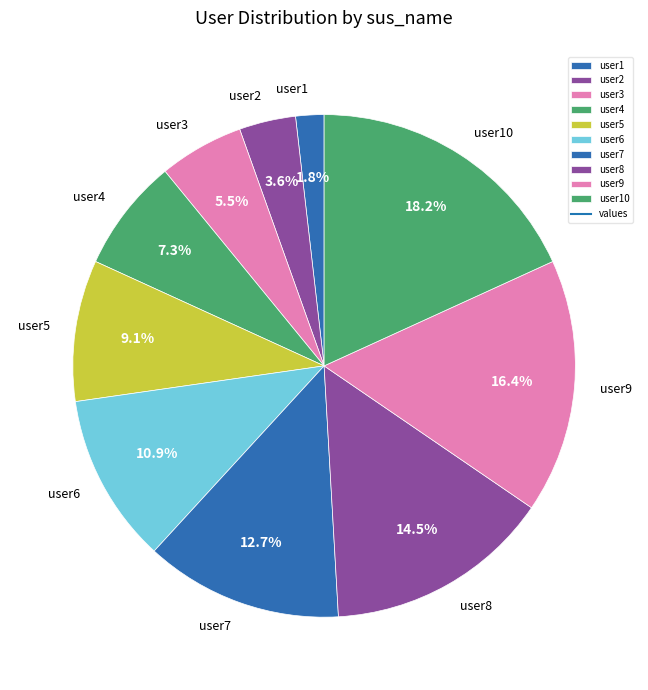

The user9 slice represents 16% of the pie. True or false?

True